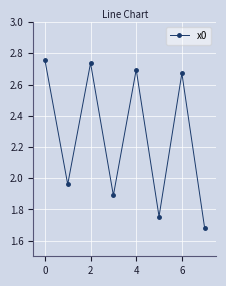

True or false: there are more than 0 points higher than both neighbors.

True